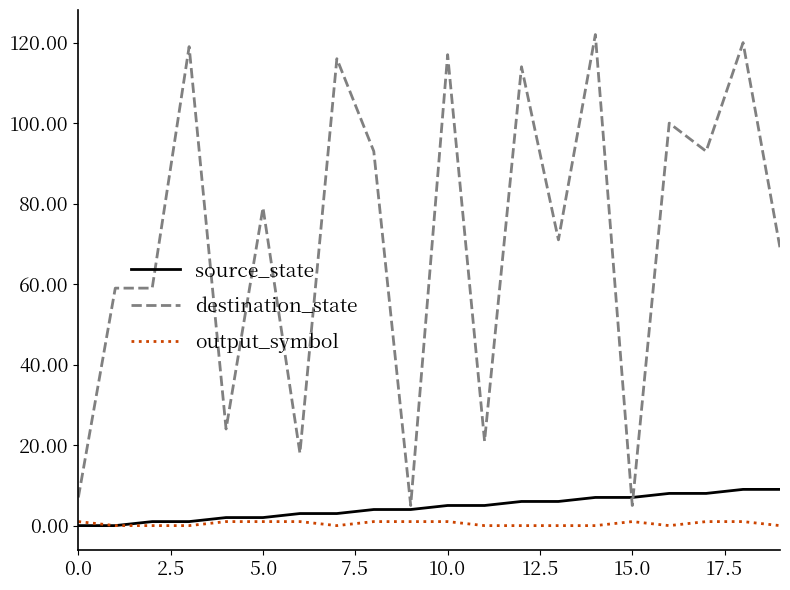

What is the difference between the maximum and minimum values in the destination_state series?

117